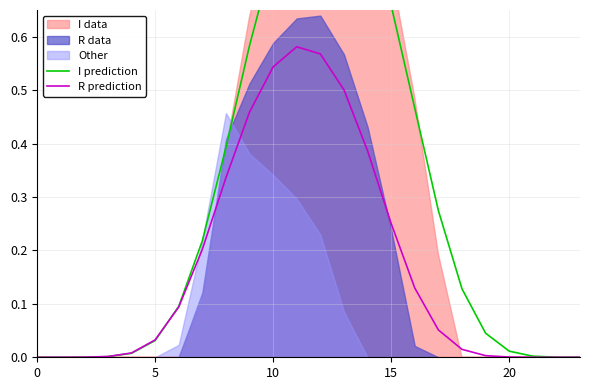

What is the difference between the R prediction values at 18 and 12?

0.6